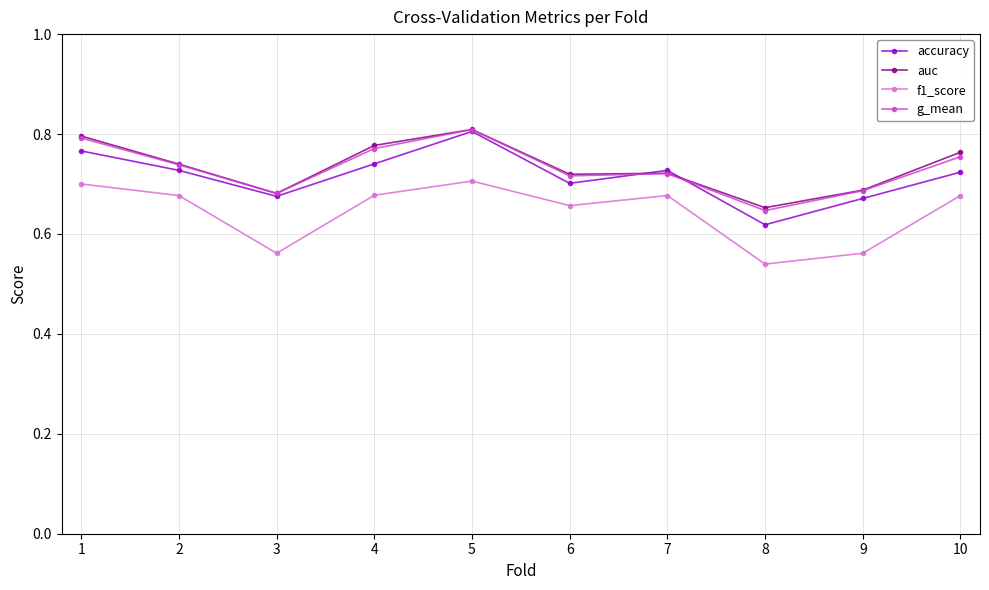

Is the value of g_mean at 4 greater than the value of f1_score at 5?

Yes